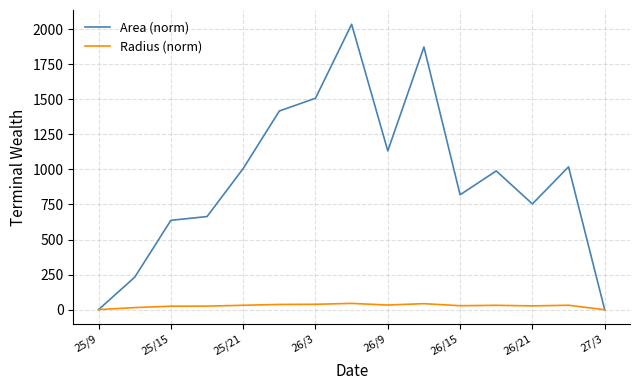

Rank the series by their average value, from lowest to highest.

Radius (norm), Area (norm)